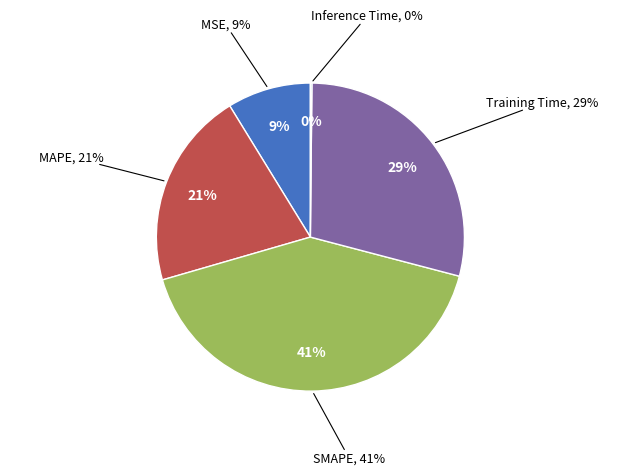

Rank the categories by value from lowest to highest.

Inference Time, MSE, MAPE, Training Time, SMAPE